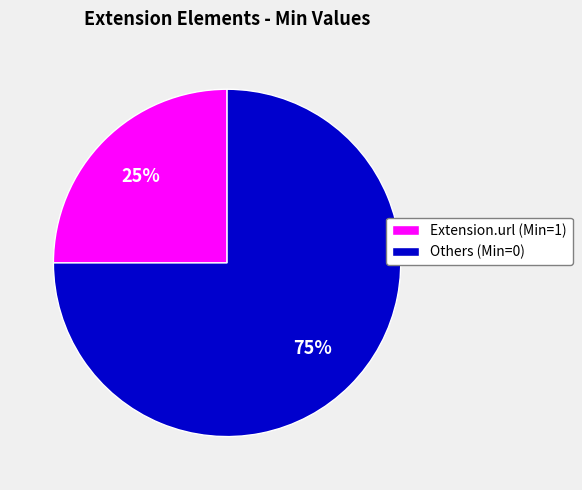

Which category has the biggest portion of the pie?

Others (Min=0)